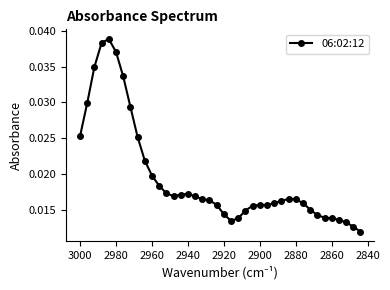

True or false: the data has more than 0 interior local peaks.

True